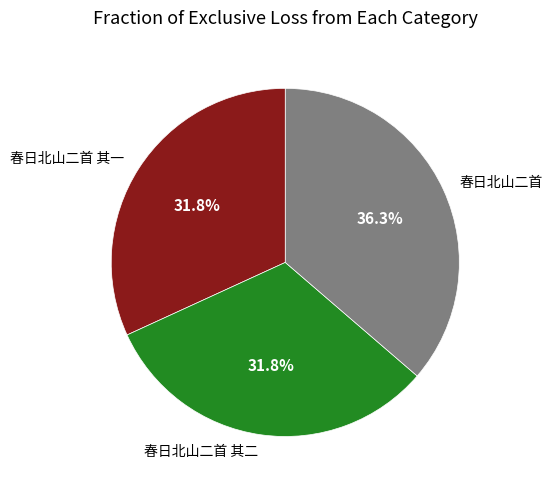

Does 春日北山二首 其二 represent more than half of the total?

No